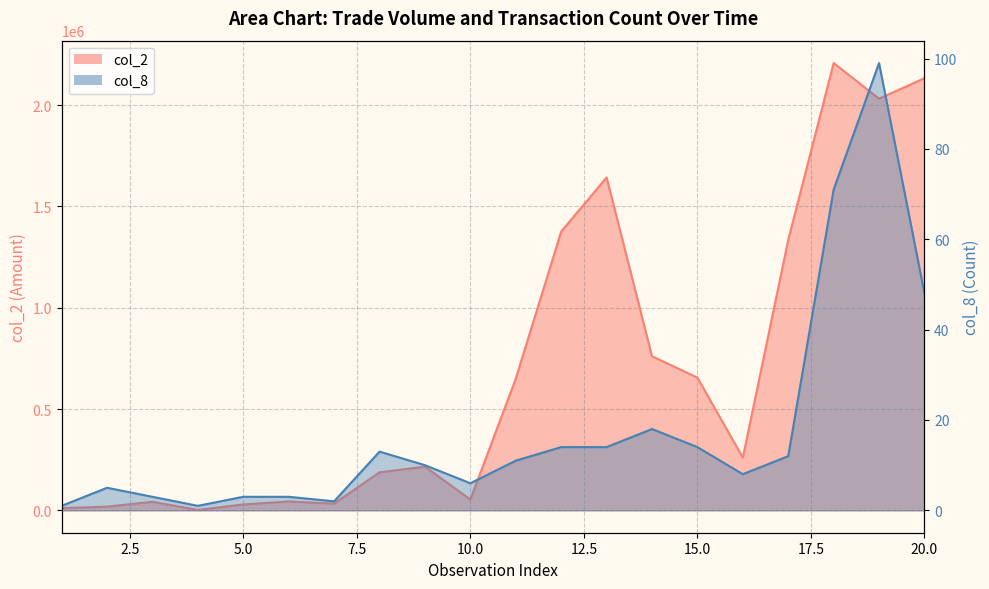

What is the greatest value displayed?

2207760